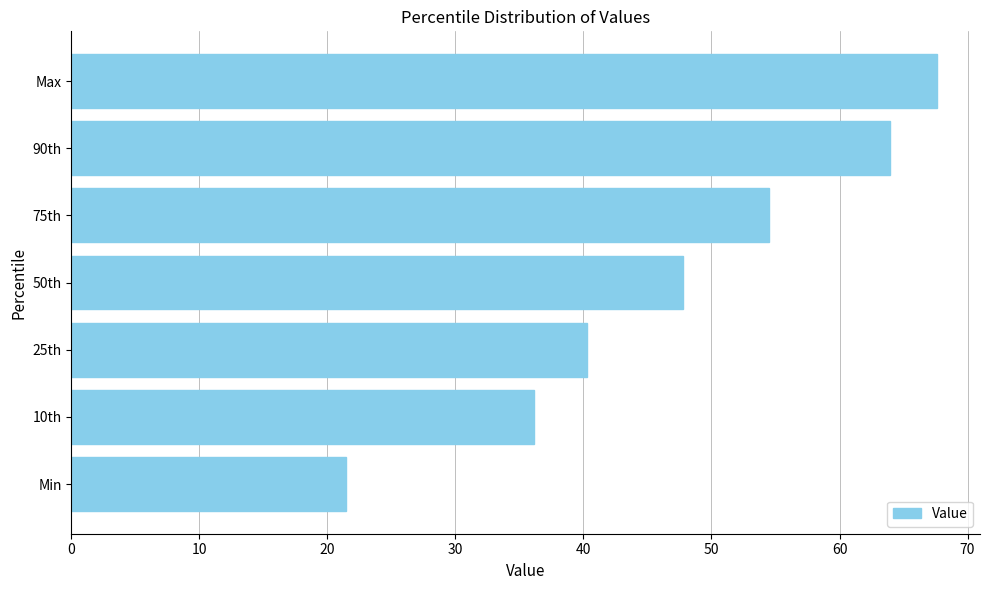

The value at 10th is 36.1. True or false?

True